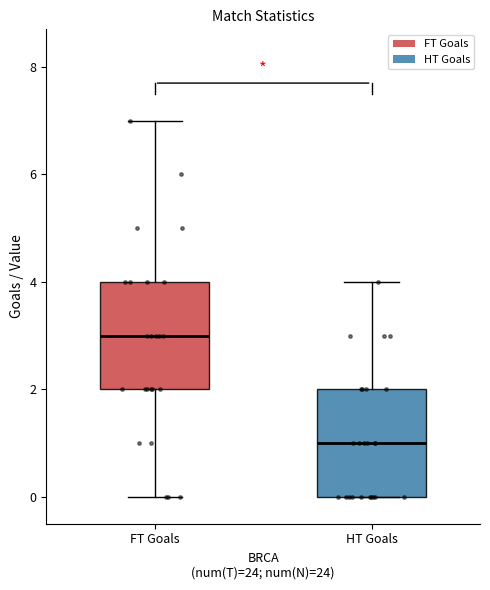

Which box has the highest median line?

FT Goals